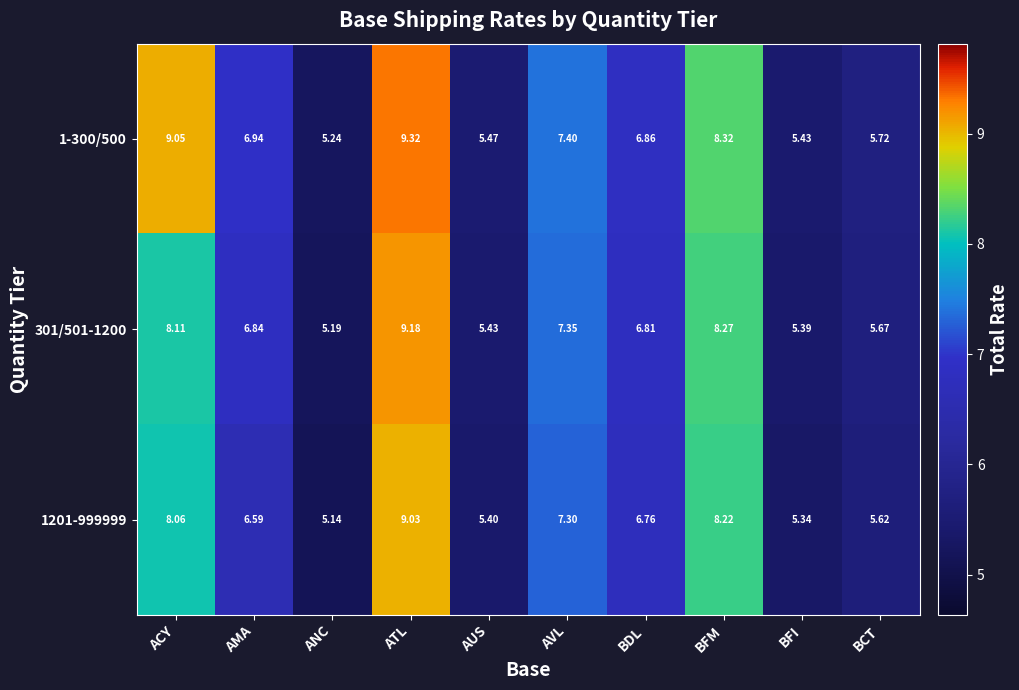

At which category does the chart reach its minimum across all series?

ANC